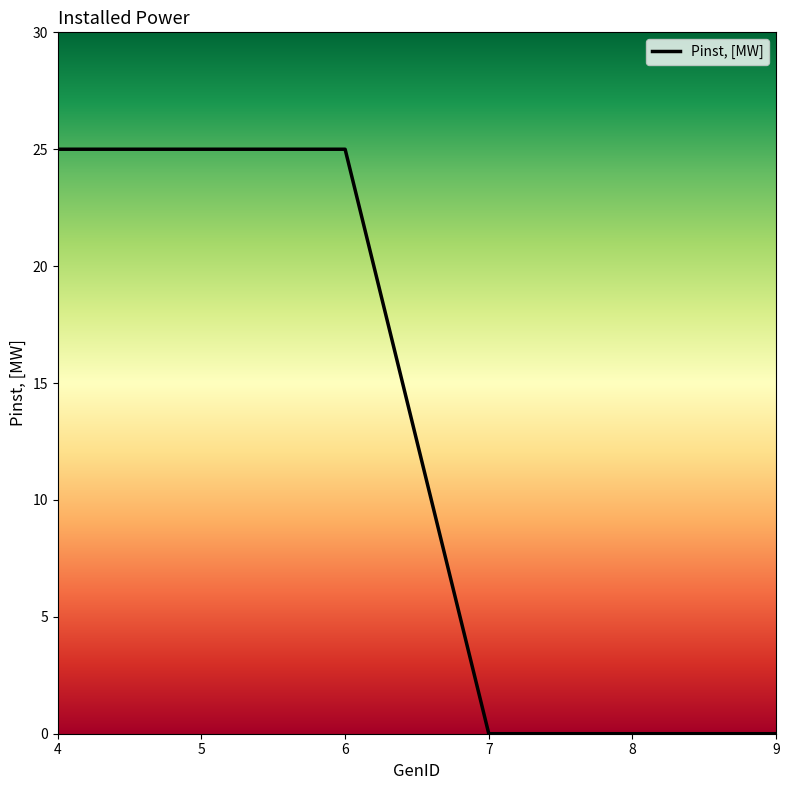

Is this an area chart (filled region under the line)?

No